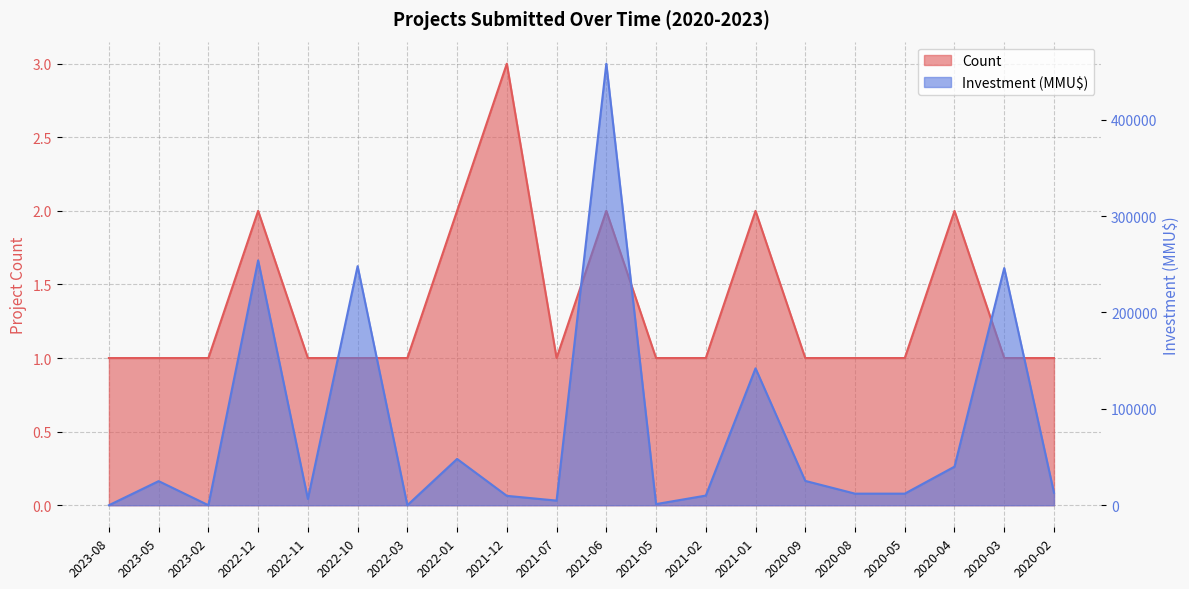

What is the smallest value displayed?

1.0